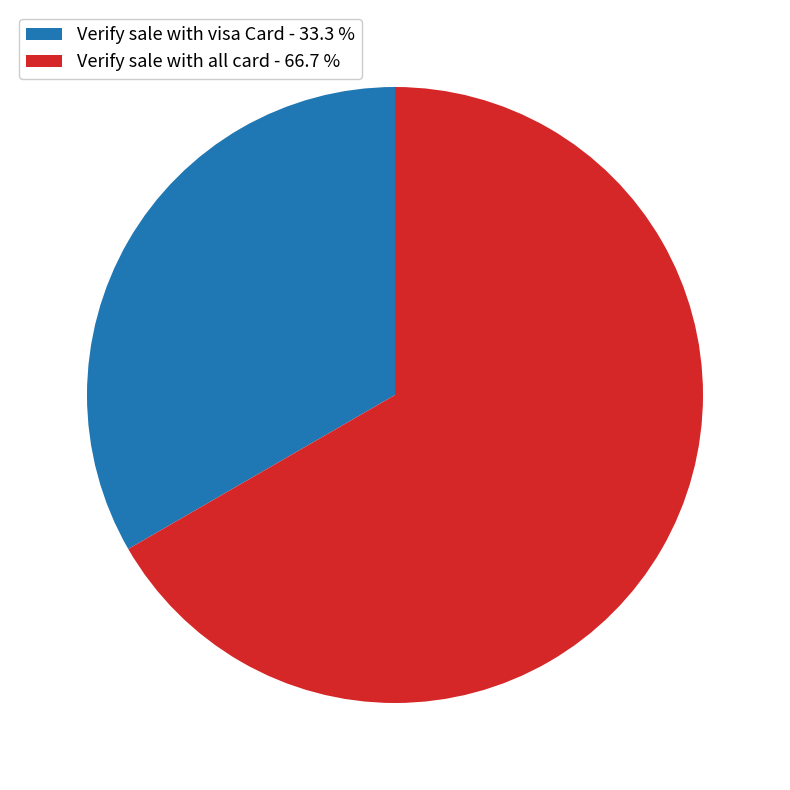

Does any single category account for the majority?

Yes